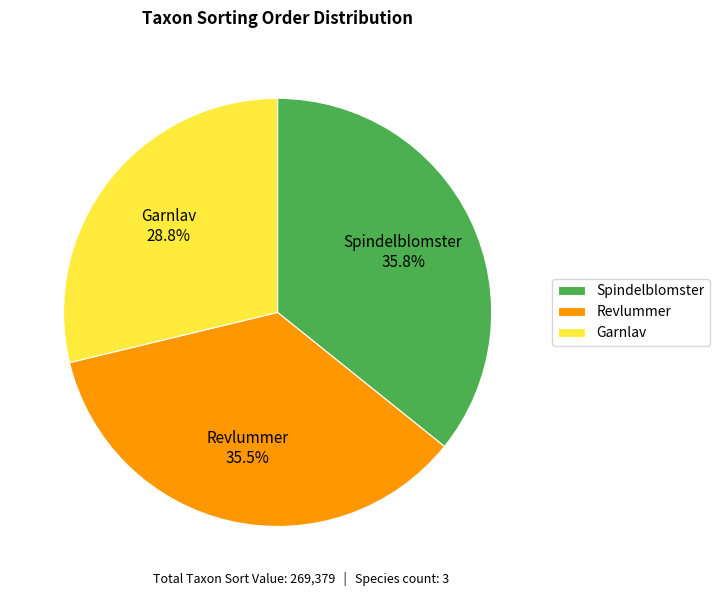

How much of the chart is everything except Spindelblomster?

64.2%